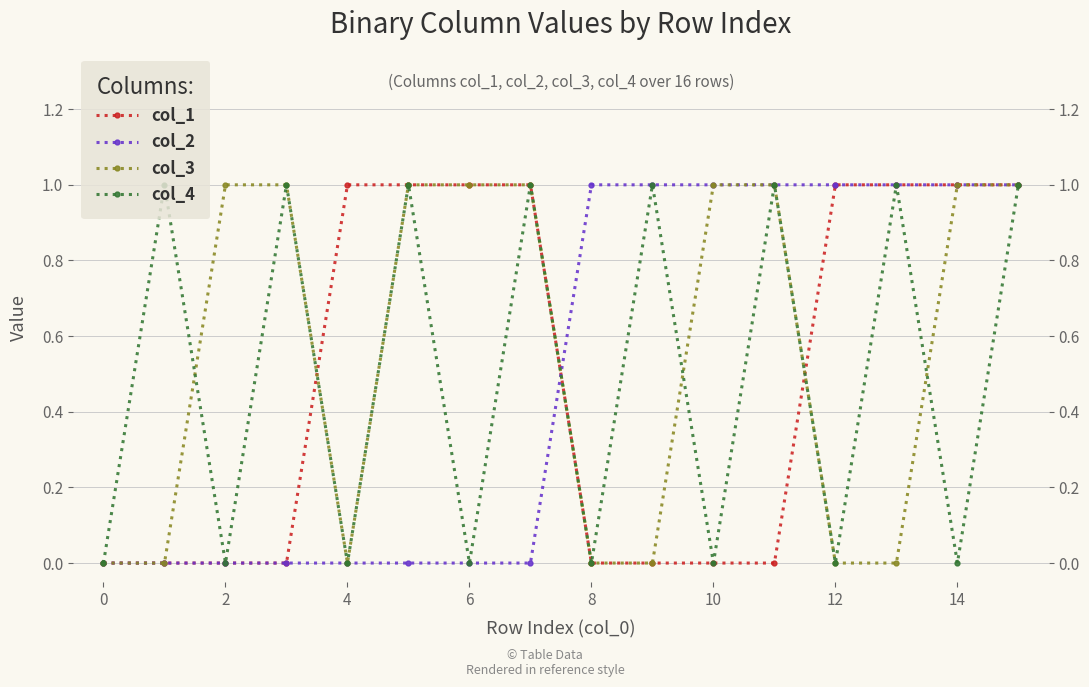

How many lines are shown in the chart?

4